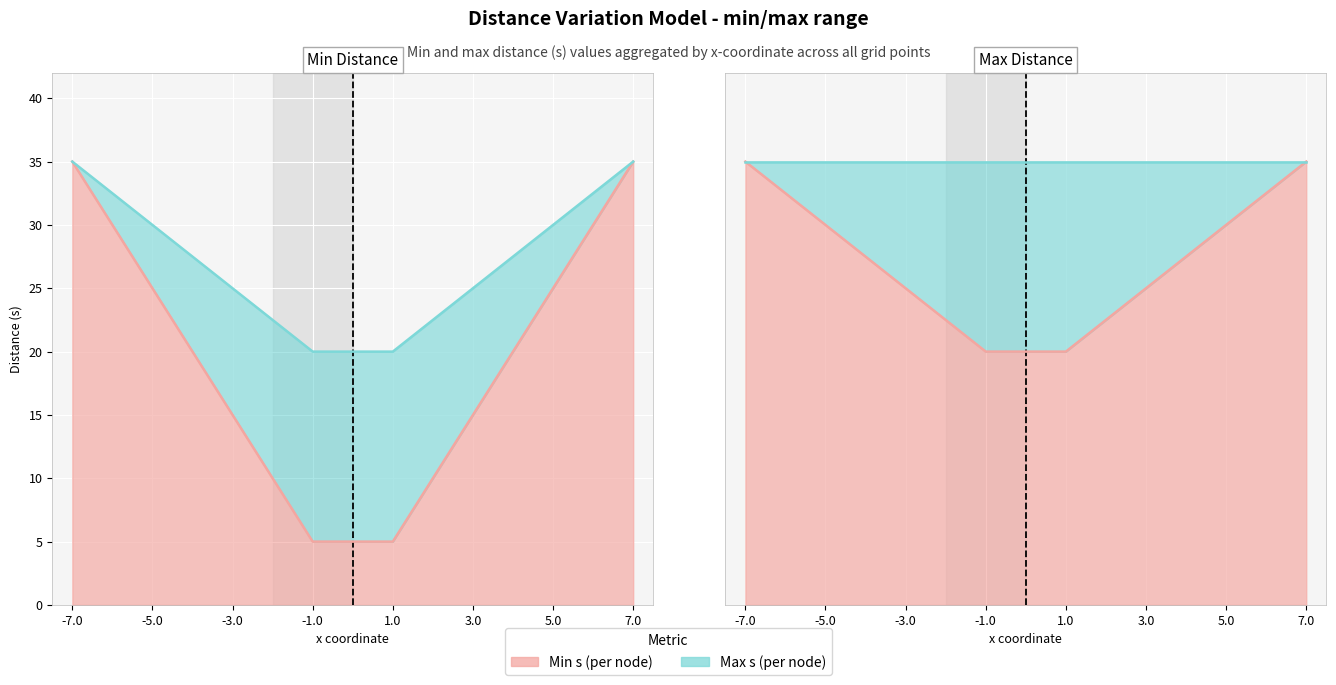

Reading left to right, extract all data points from this chart.

35	25	15	5	5	15	25	35